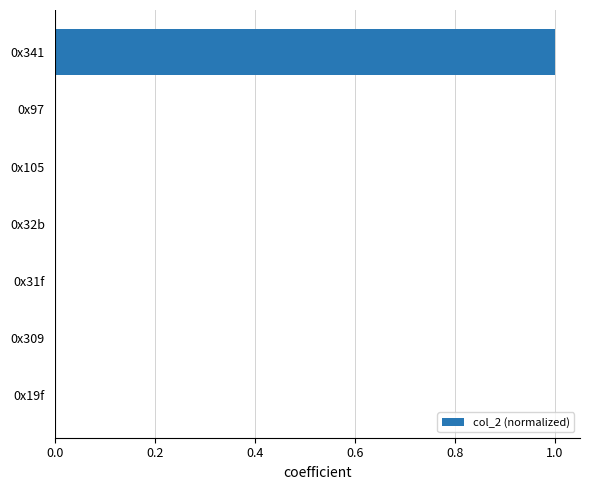

The chart shows a value of 0.0 at 0x31f. True or false?

True